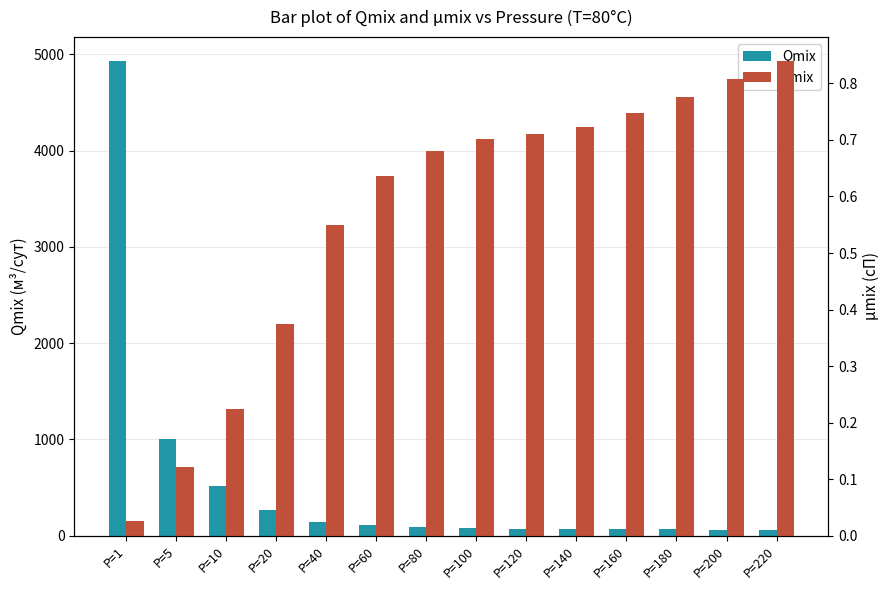

The value of Qmix at P=5 is 1783.4. True or false?

False